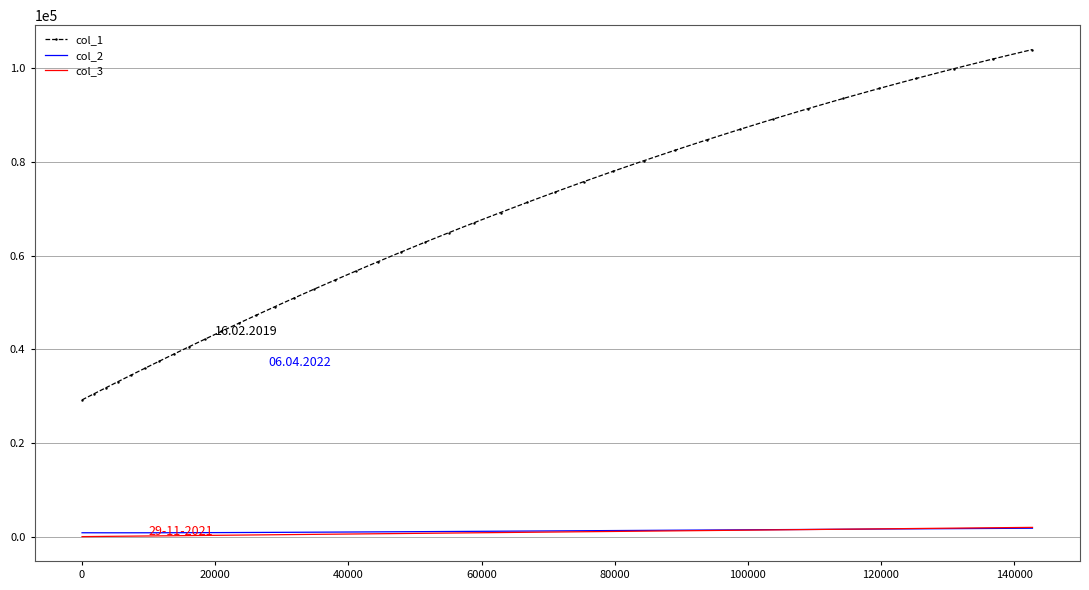

True or false: col_1 and col_2 intersect in this chart.

False